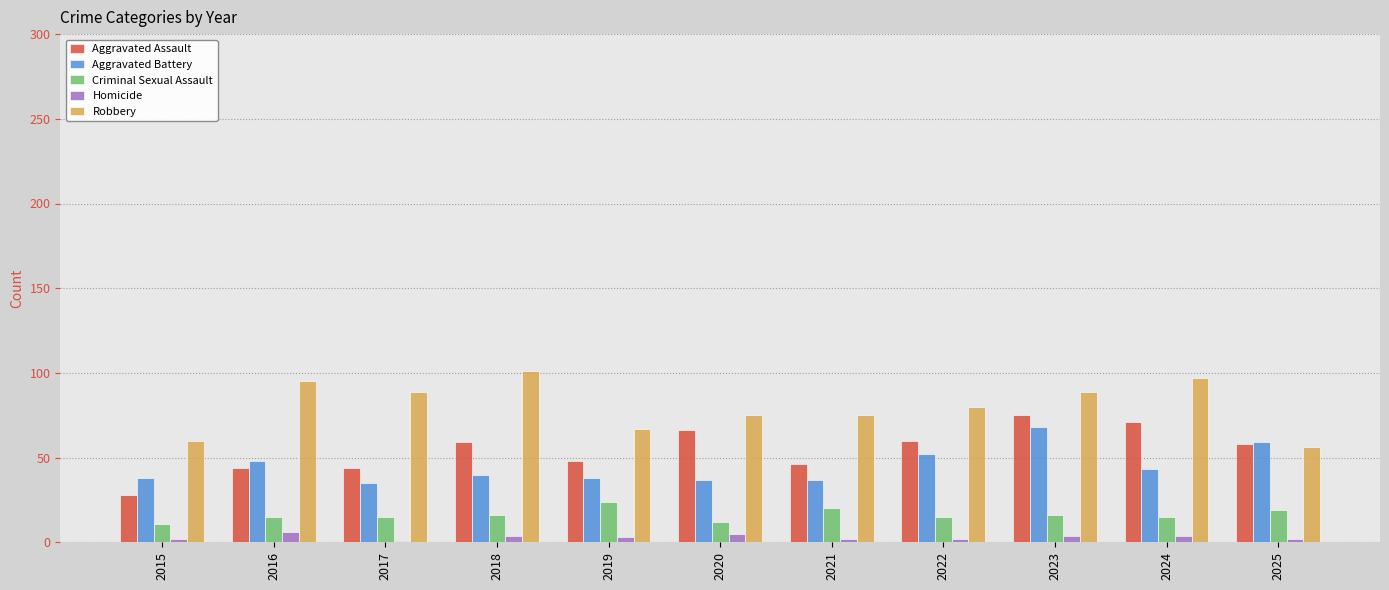

The value of Robbery at 2017 is 149. True or false?

False